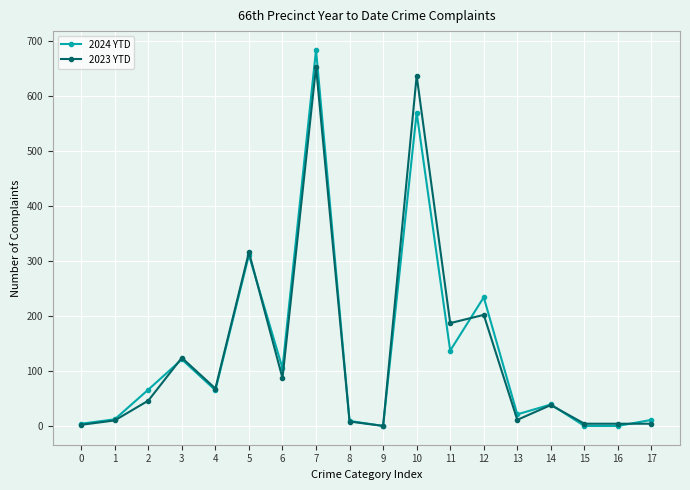

List the series in order of their peak value, lowest first.

2023 YTD, 2024 YTD